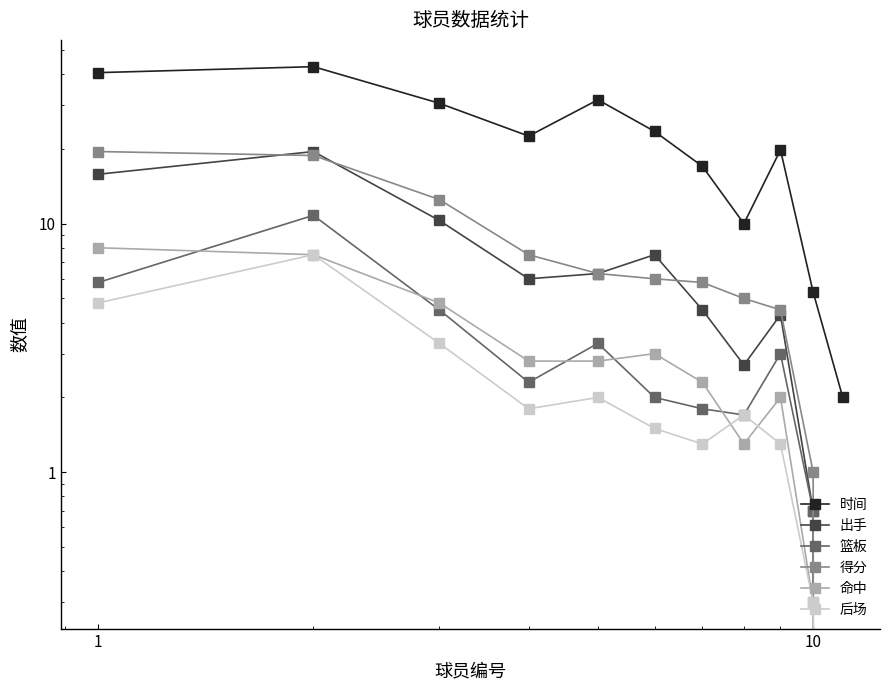

True or false: 命中 and 得分 intersect in this chart.

False